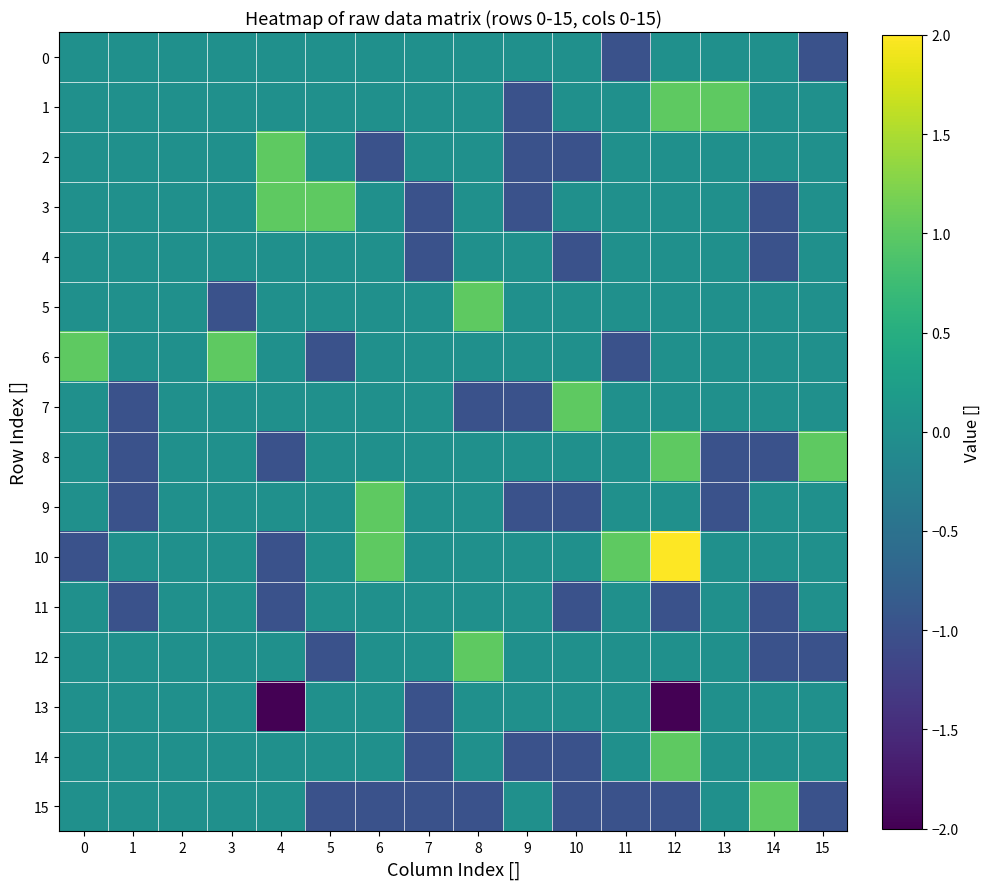

Which series has the largest total across all categories?

10